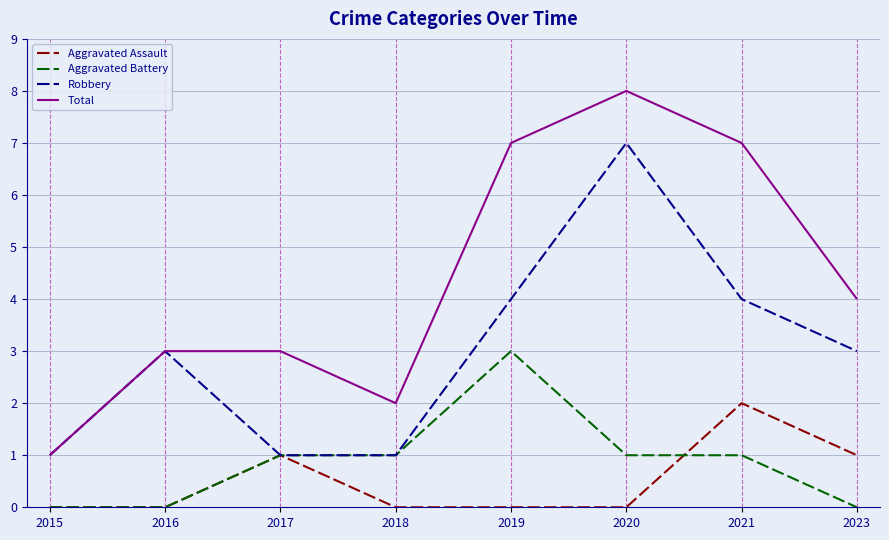

True or false: Aggravated Battery and Total intersect in this chart.

False